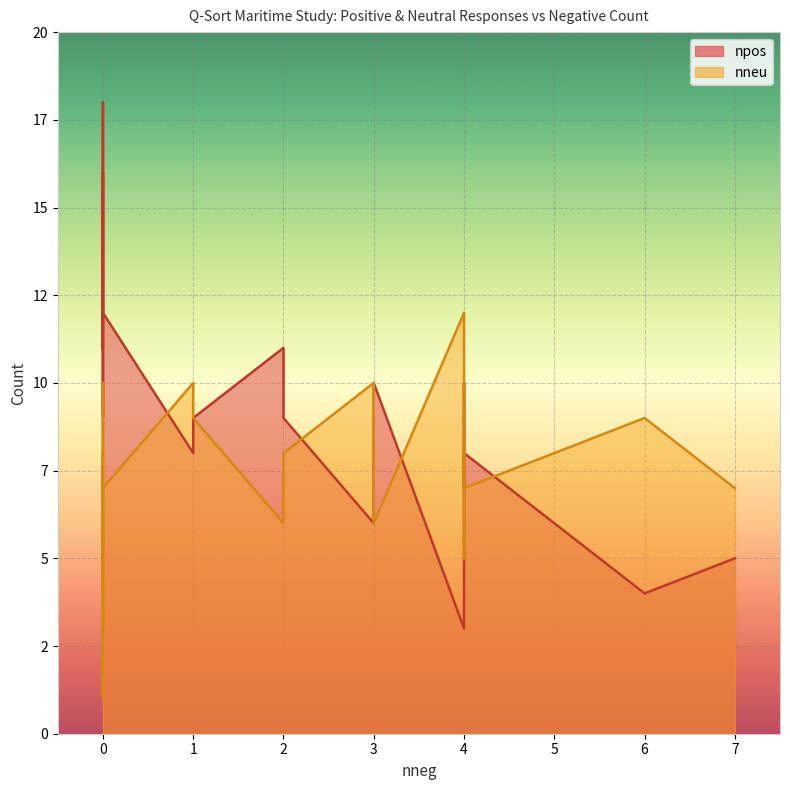

At 2, list the series in order from smallest to largest.

nneu, npos